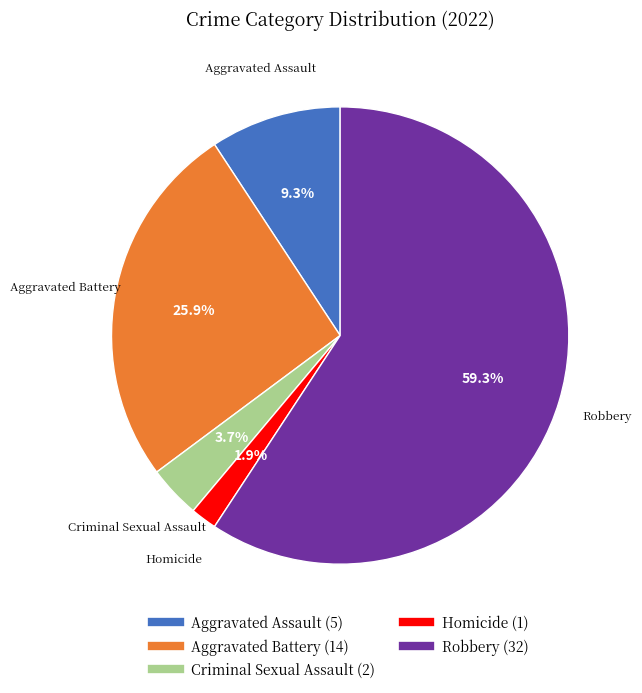

Does any single category account for the majority?

Yes